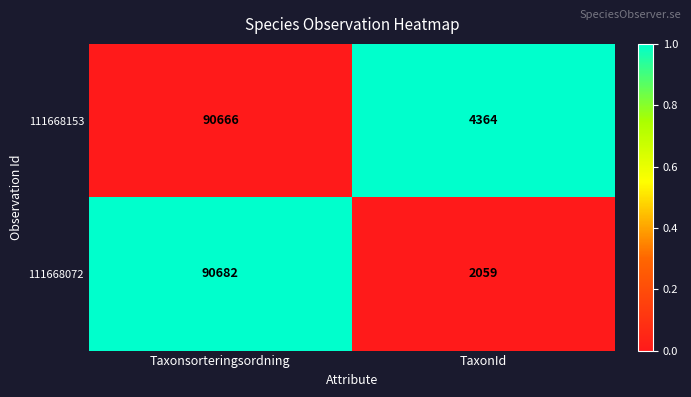

At which label is 111668072 closest to 46370?

TaxonId